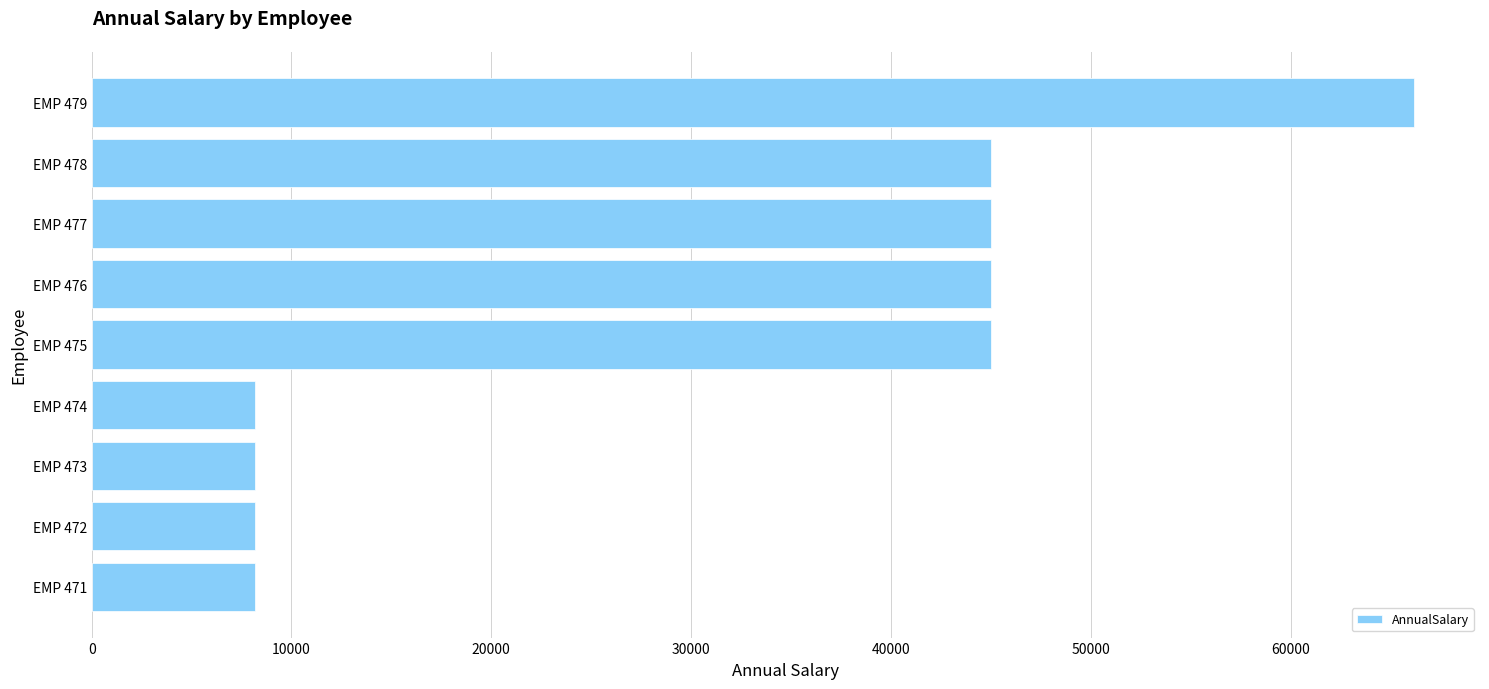

What is the difference between the maximum and minimum values?

58005.0